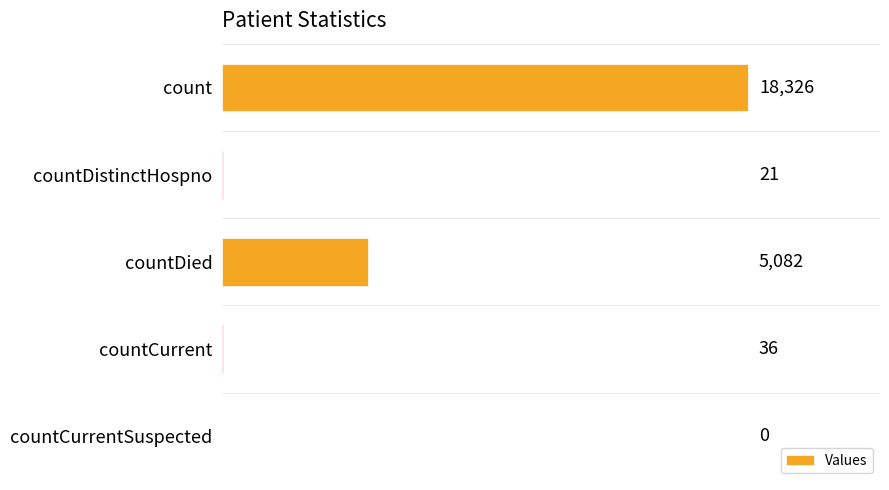

What is the sum of the values at countDied and count?

23408